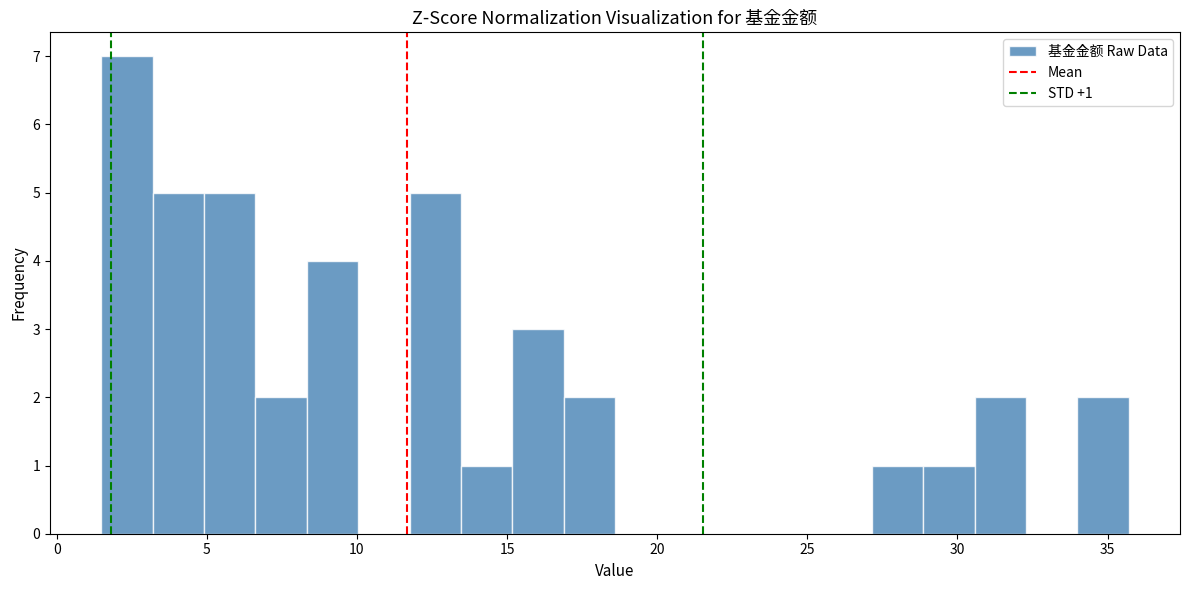

Around what value on the x-axis is the tallest bar? Give the approximate position of its centre, as read against the axis.

2.5